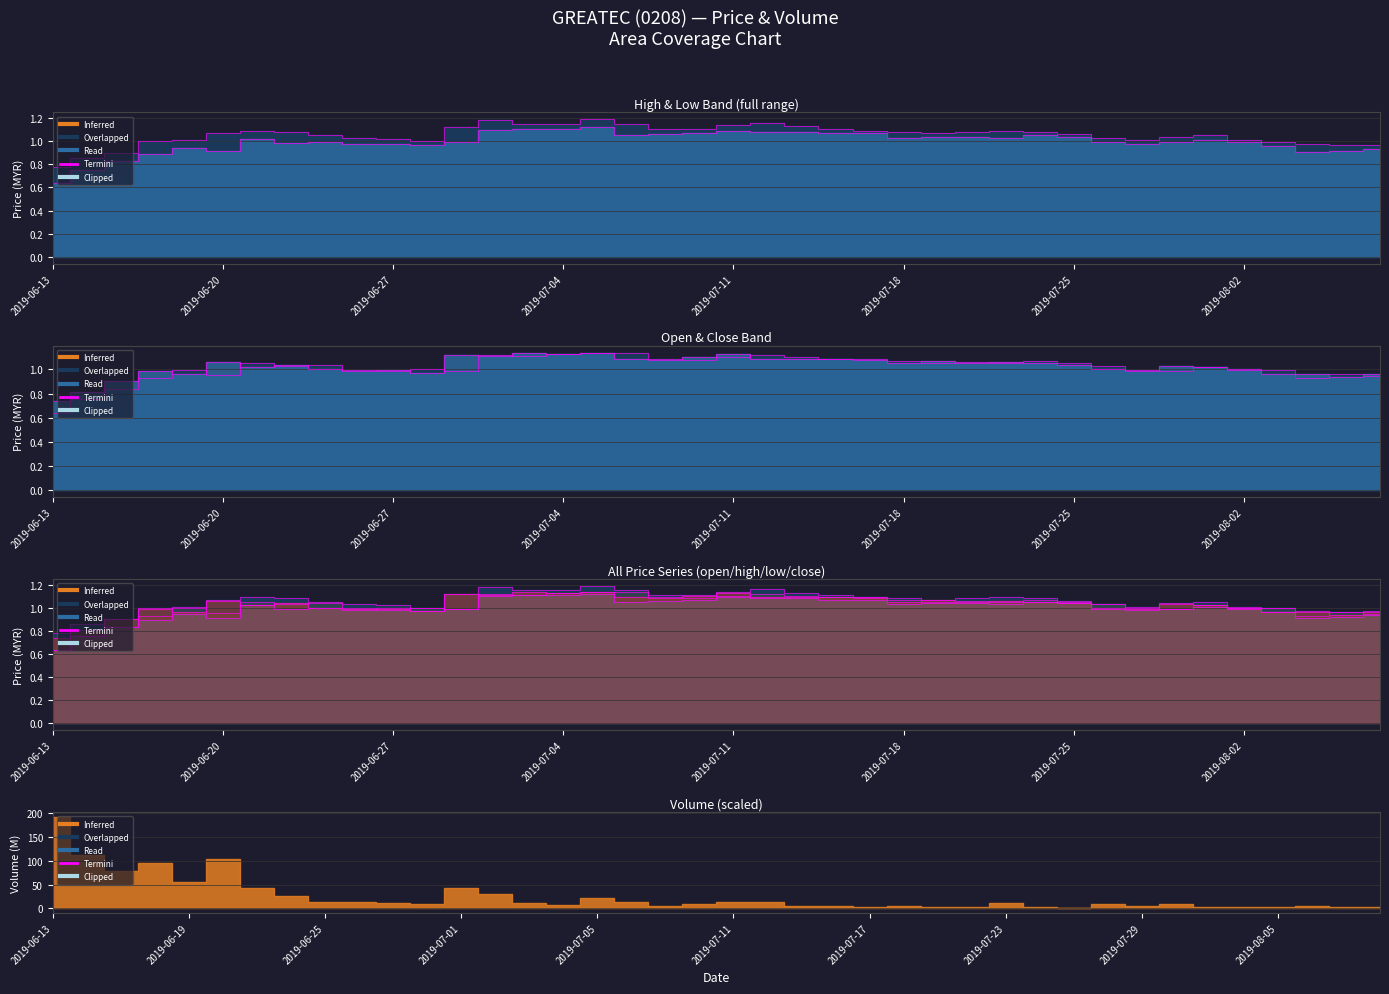

True or false: open and low cross at least once.

False